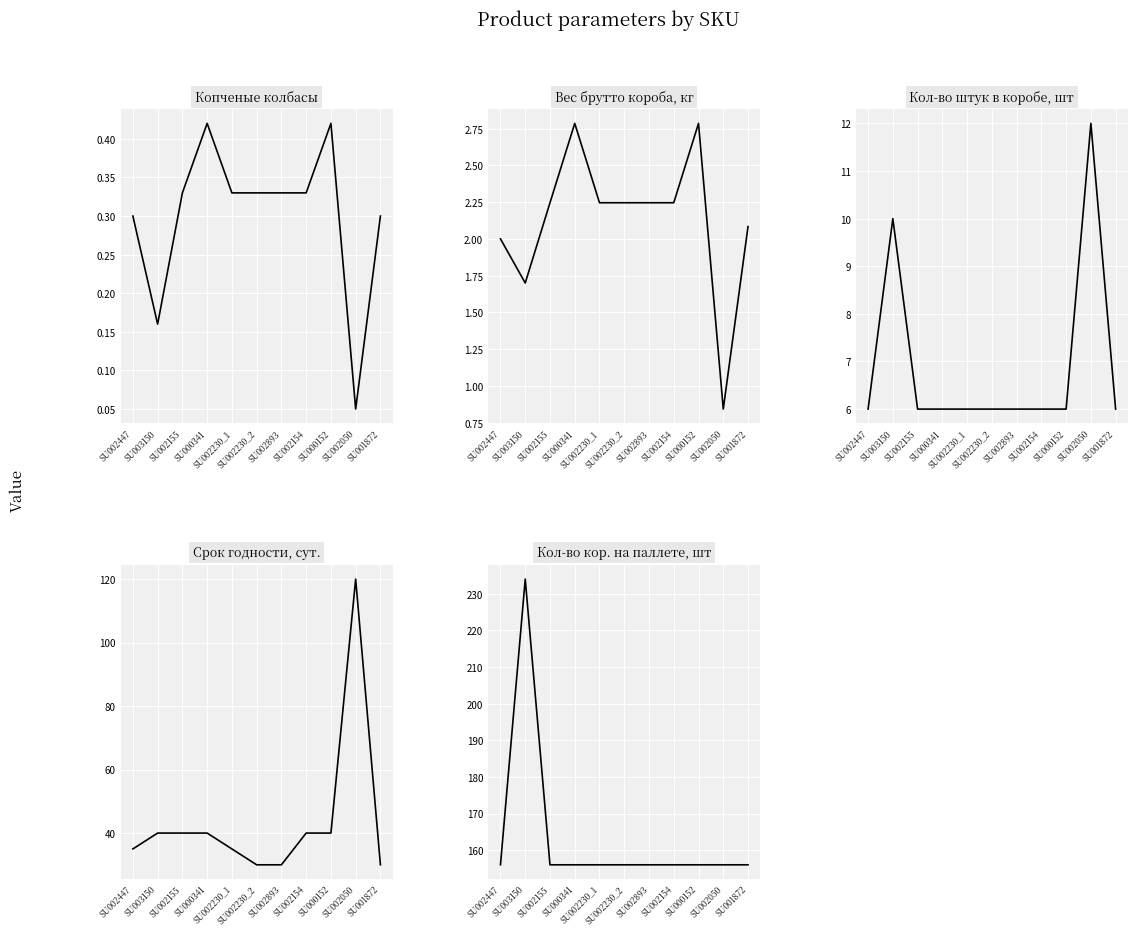

What is the sum of the Кол-во кор. на паллете, шт values at SU003150 and SU002447?

390.0